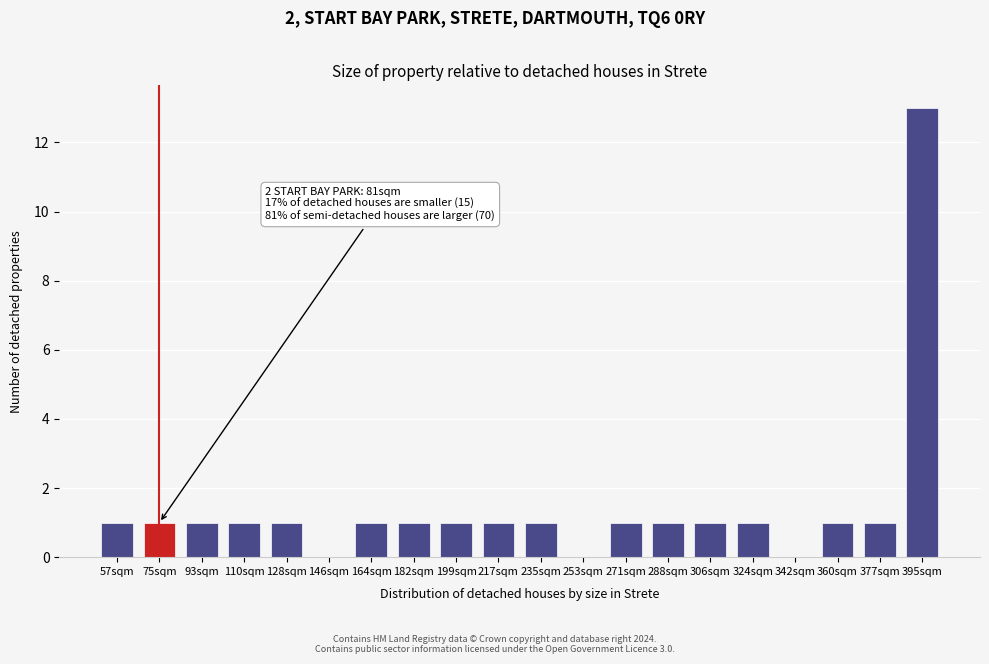

Reading right to left, list all the values displayed in this chart.

395sqm=13	377sqm=1	360sqm=1	342sqm=0	324sqm=1	306sqm=1	288sqm=1	271sqm=1	253sqm=0	235sqm=1	217sqm=1	199sqm=1	182sqm=1	164sqm=1	146sqm=0	128sqm=1	110sqm=1	93sqm=1	75sqm=1	57sqm=1